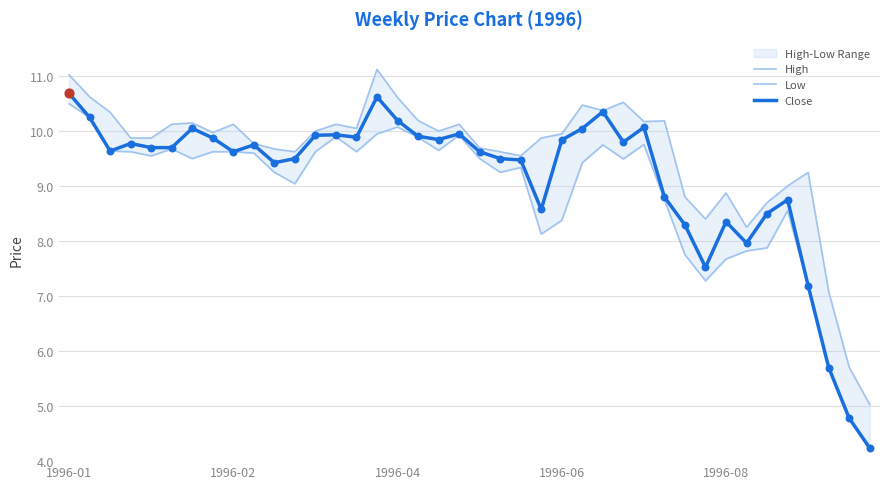

Which series contains the highest Y value?

High